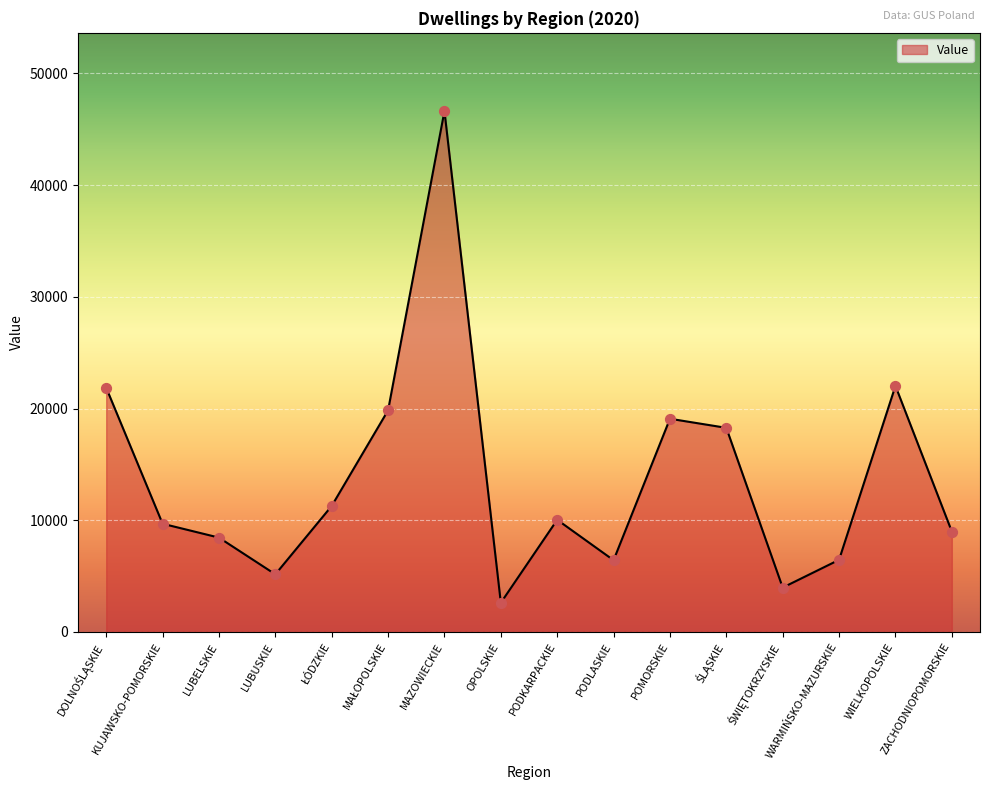

What is the change in value from LUBELSKIE to PODLASKIE?

-2025